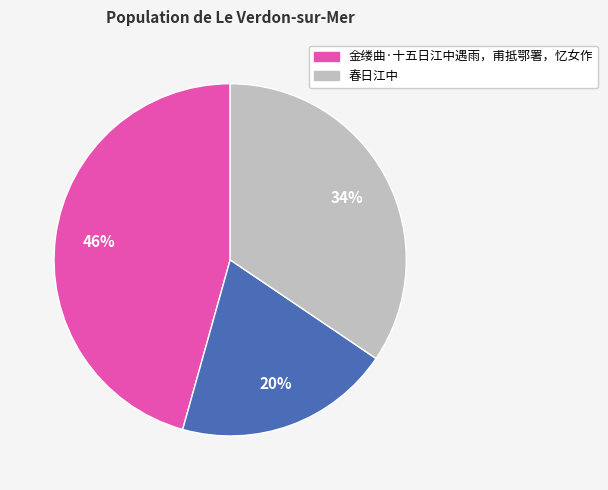

To the nearest percent, what is the difference between the largest and smallest slice percentages?

26%